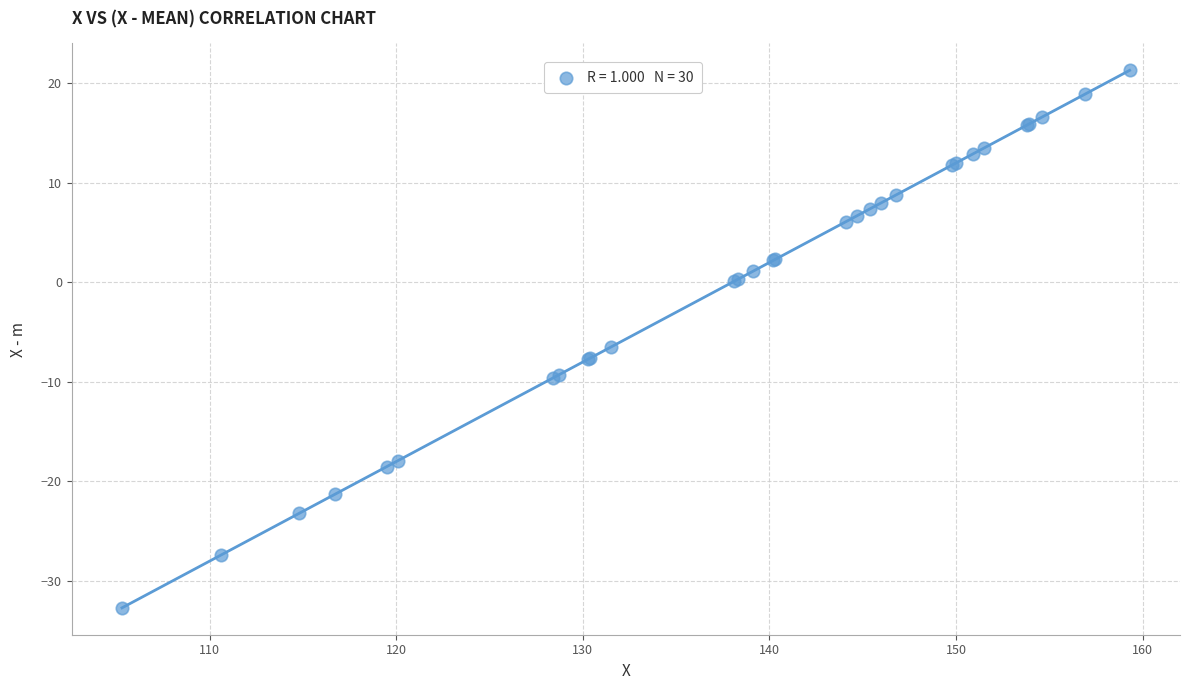

What Y value in the scatter plot is closest to -5?

-6.5